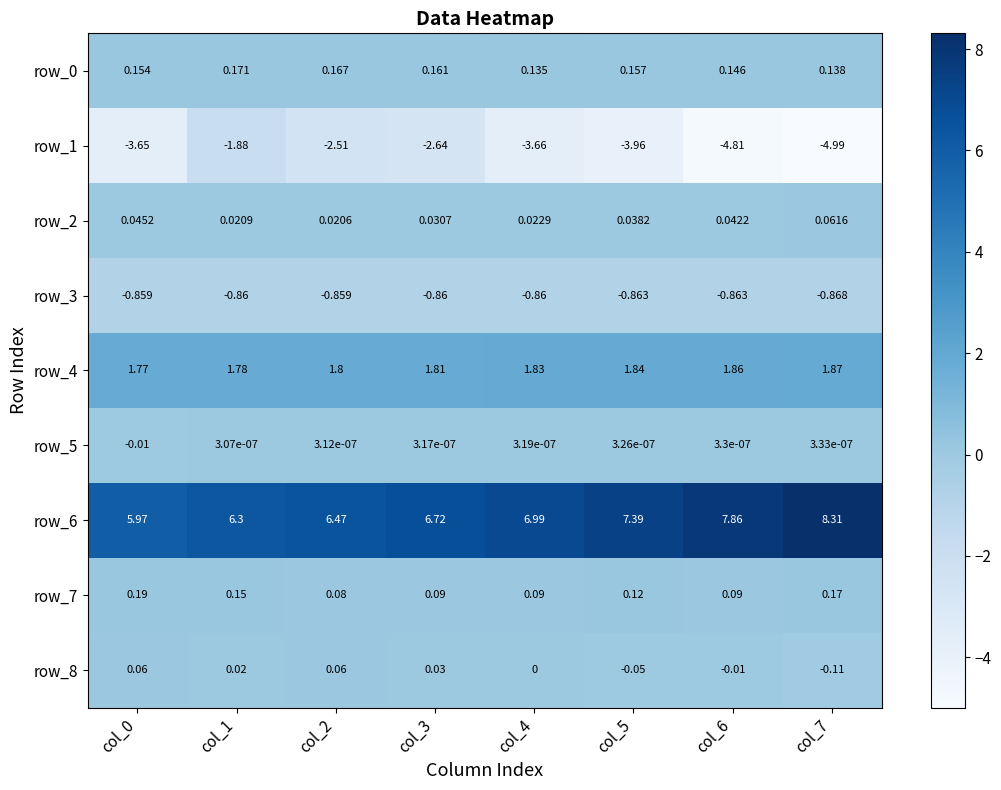

How many row_2 values are between 0 and 1?

8